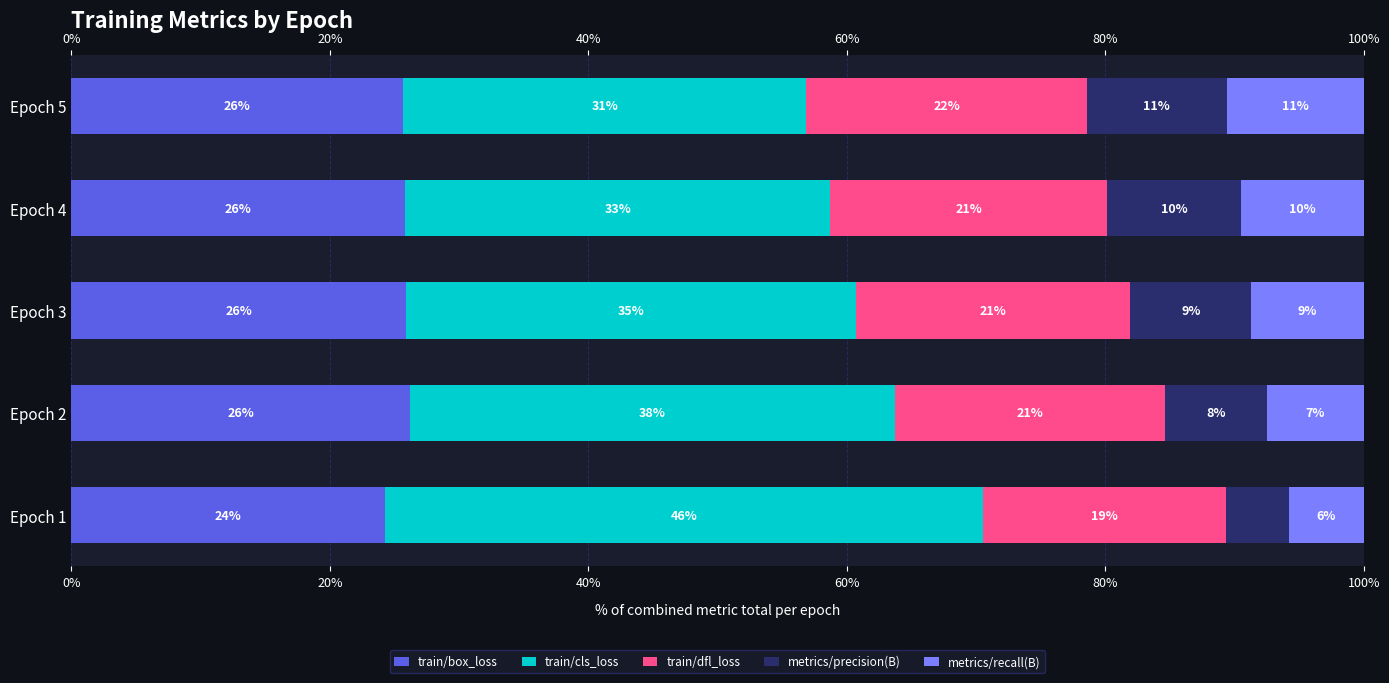

What is the value of the metrics/precision(B) bar at the 4th from the left?

10.4